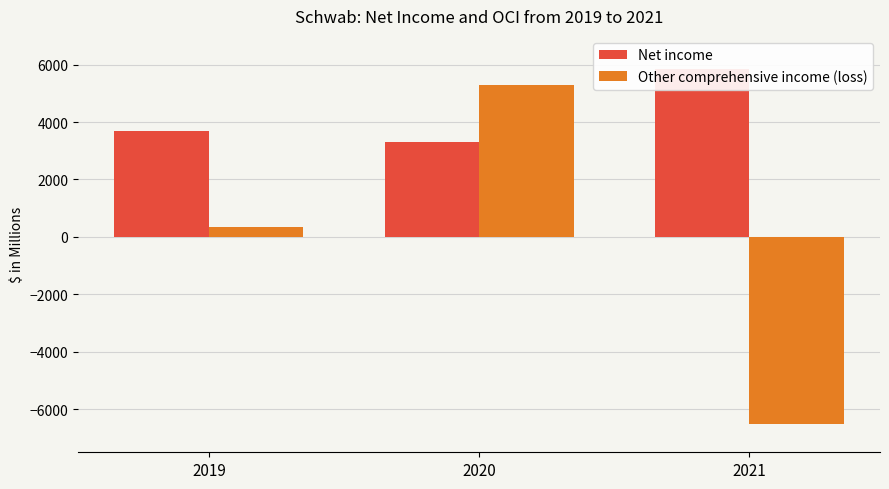

What is the spread (max minus min) of values at 2020?

2007